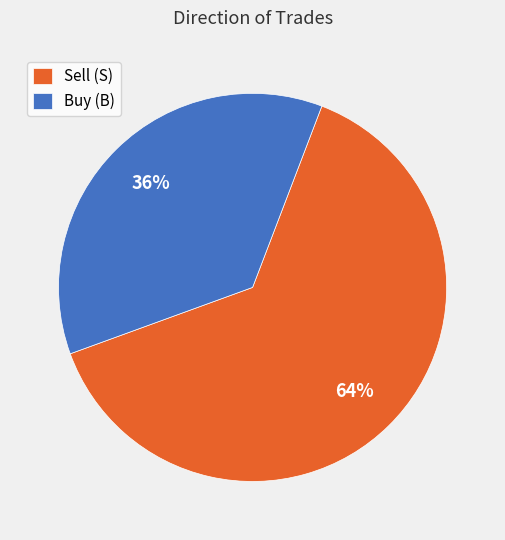

Which category has the smallest portion of the pie?

Buy (B)